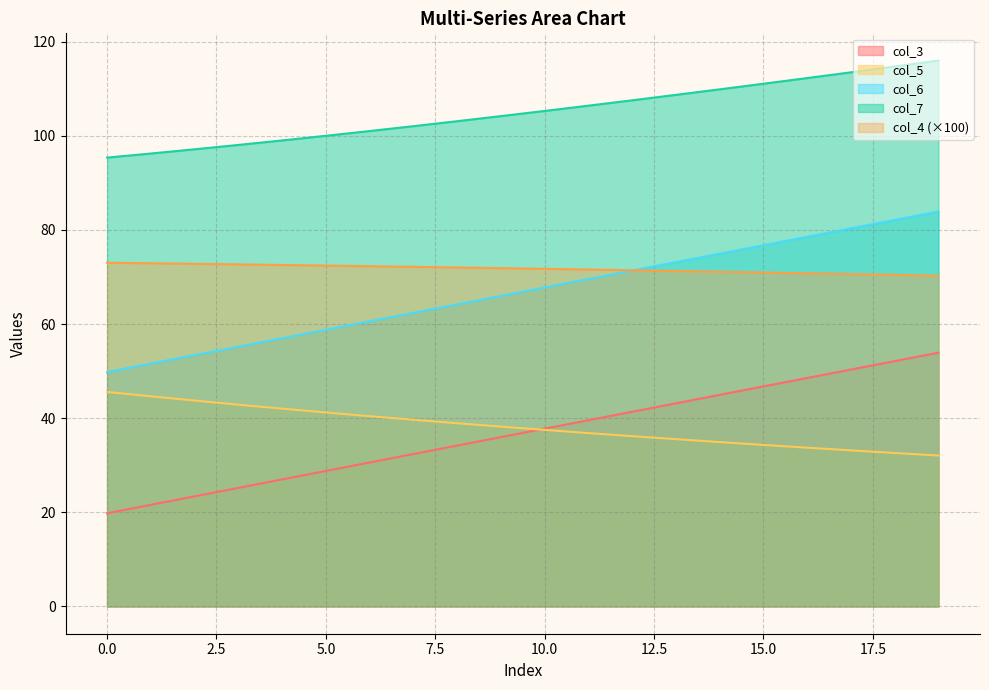

Rank the series by their maximum value, from lowest to highest.

col_5, col_3, col_4 (×100), col_6, col_7